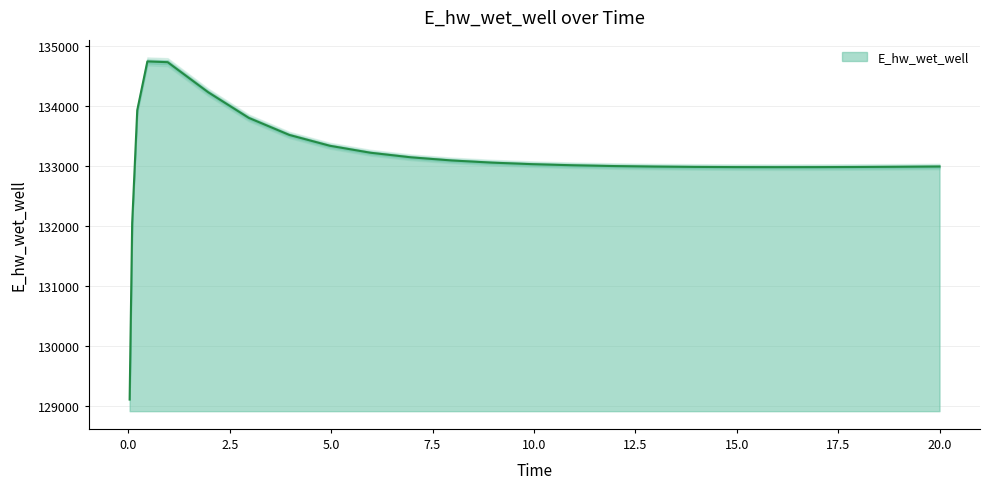

At which category does the data reach its first local peak?

0.46875